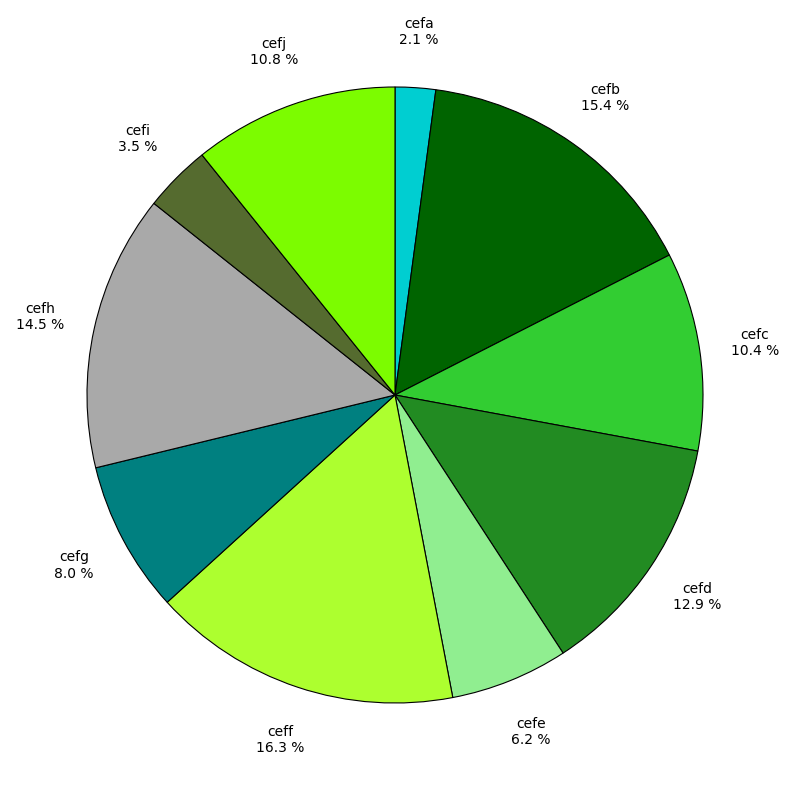

Combined, what portion of the pie is cefa 2.1 % and cefh 14.5 %?

16.6%